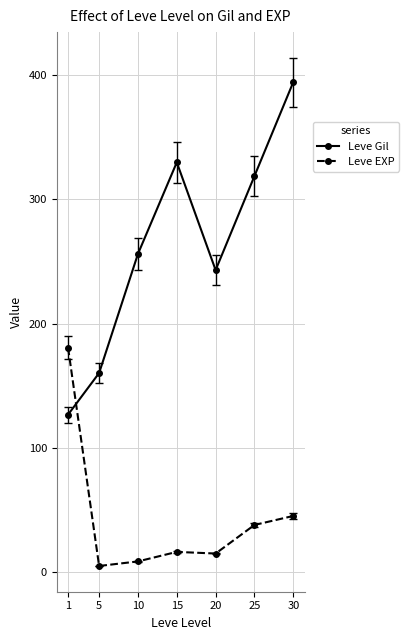

At how many categories does at least one series exceed 313?

3